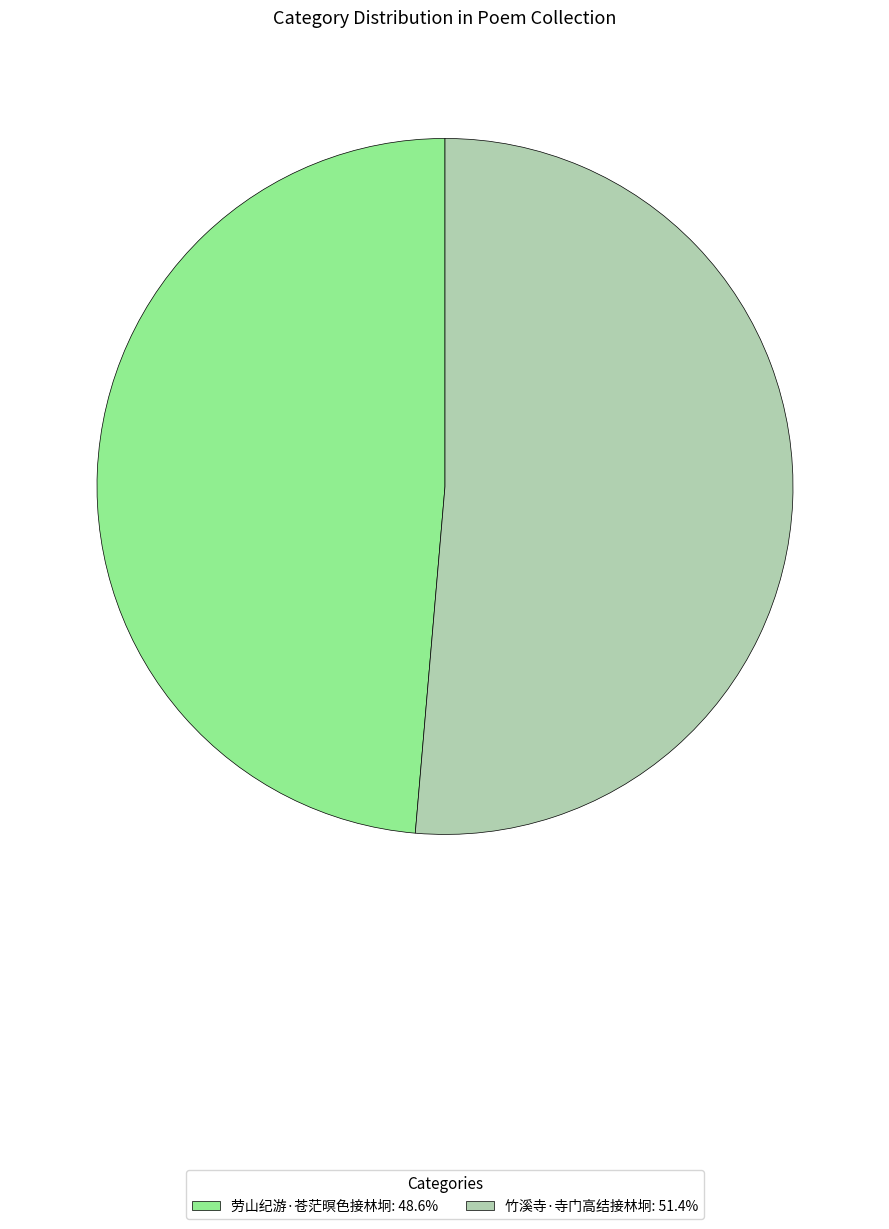

Does 竹溪寺·寺门高结接林坰: 51.4% account for over 50% of the chart?

Yes